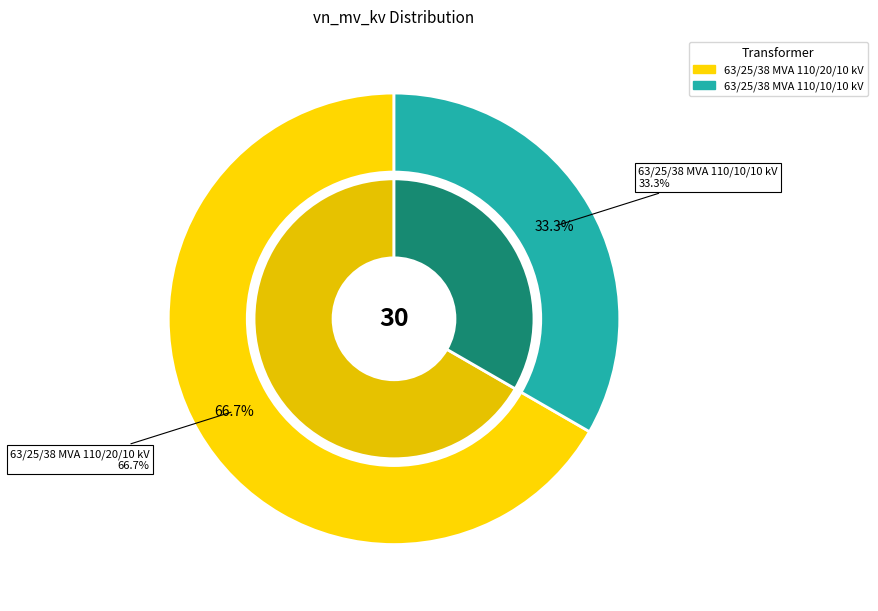

How much of the chart is everything except 63/25/38 MVA 110/20/10 kV?

33.3%